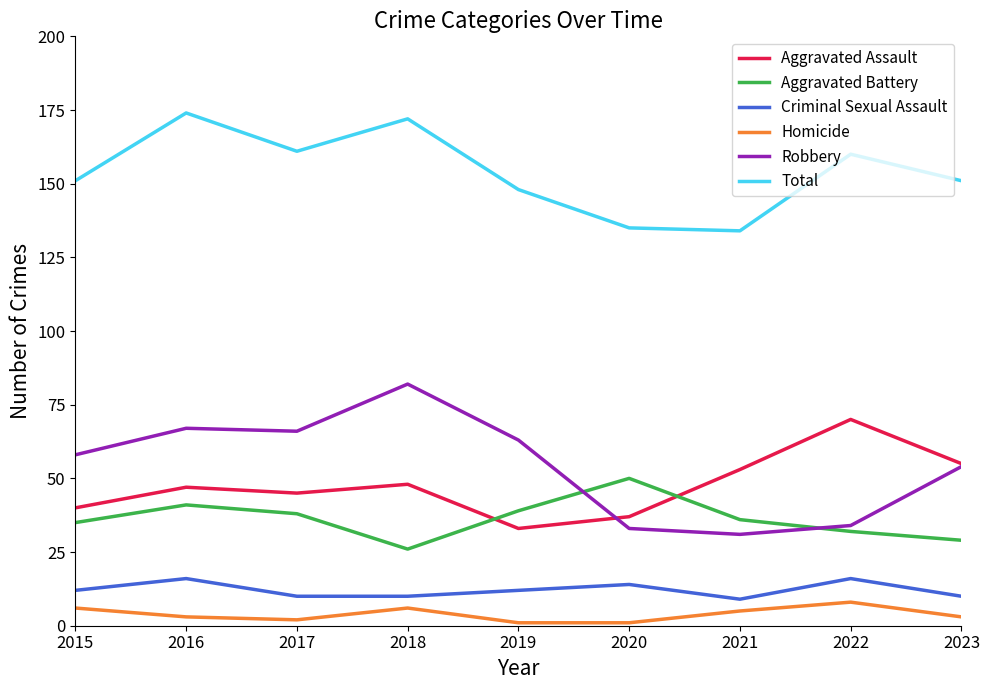

In Aggravated Battery, how many points are lower than both neighbors (excluding endpoints)?

1